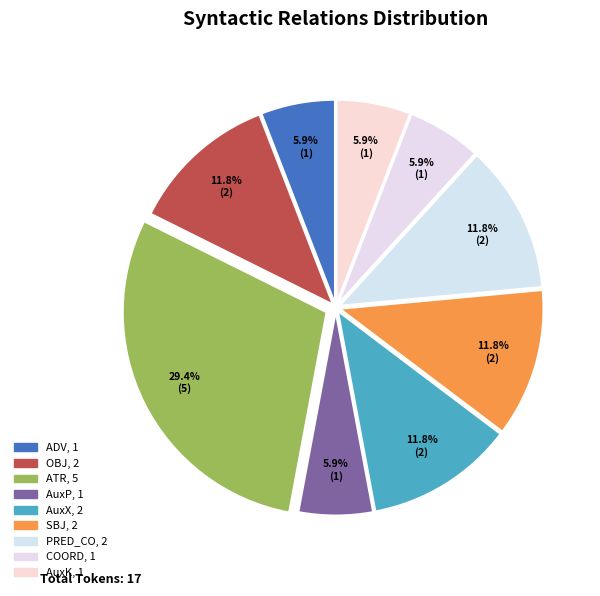

Count the number of slices in the pie.

9